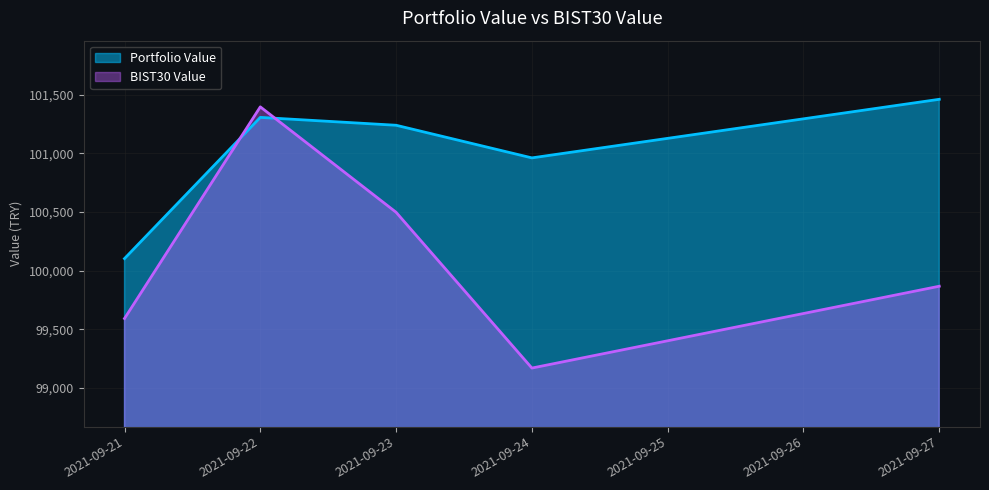

Where do BIST30 Value and Portfolio Value first cross each other?

2021-09-21 and 2021-09-22